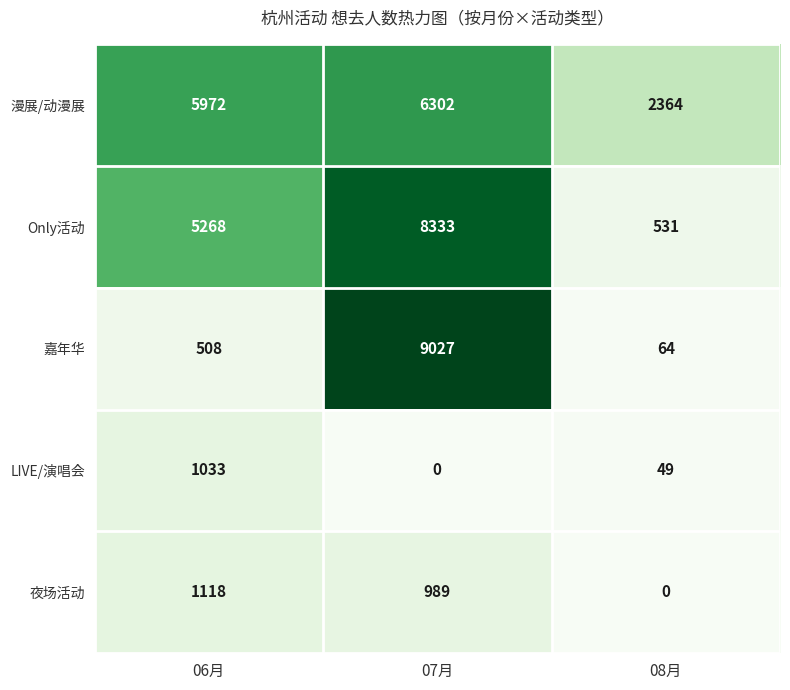

Which series changed the most between 06月 and 07月?

嘉年华